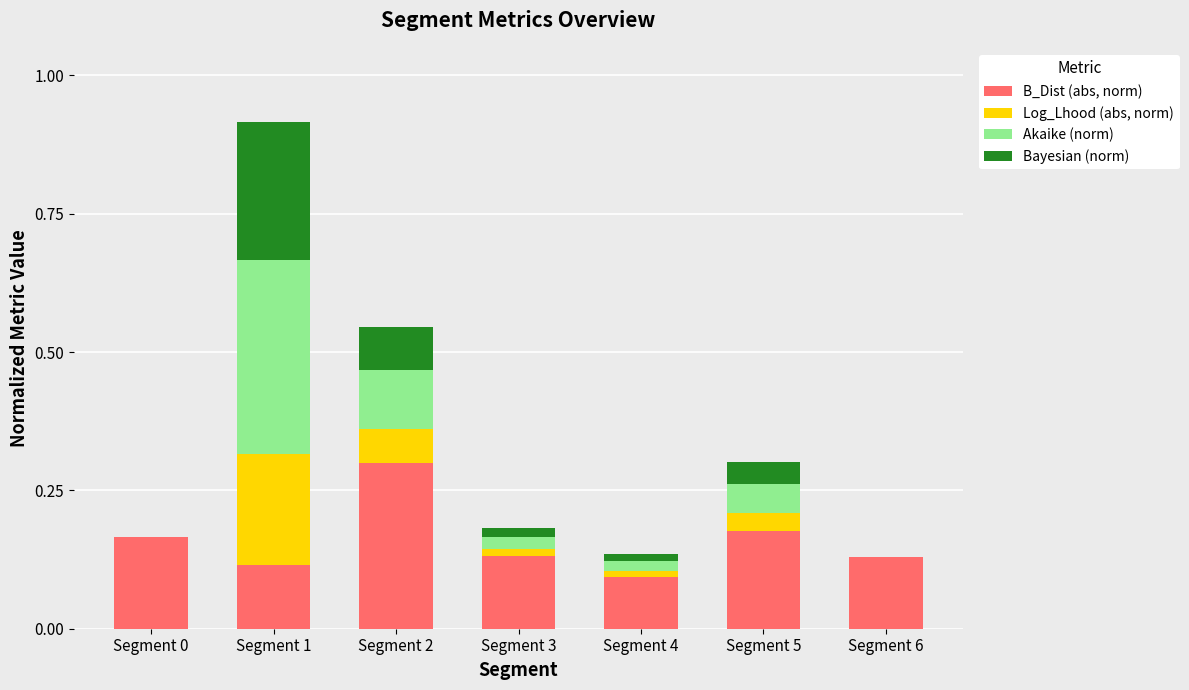

At which category is the sum across all series the highest?

Segment 1